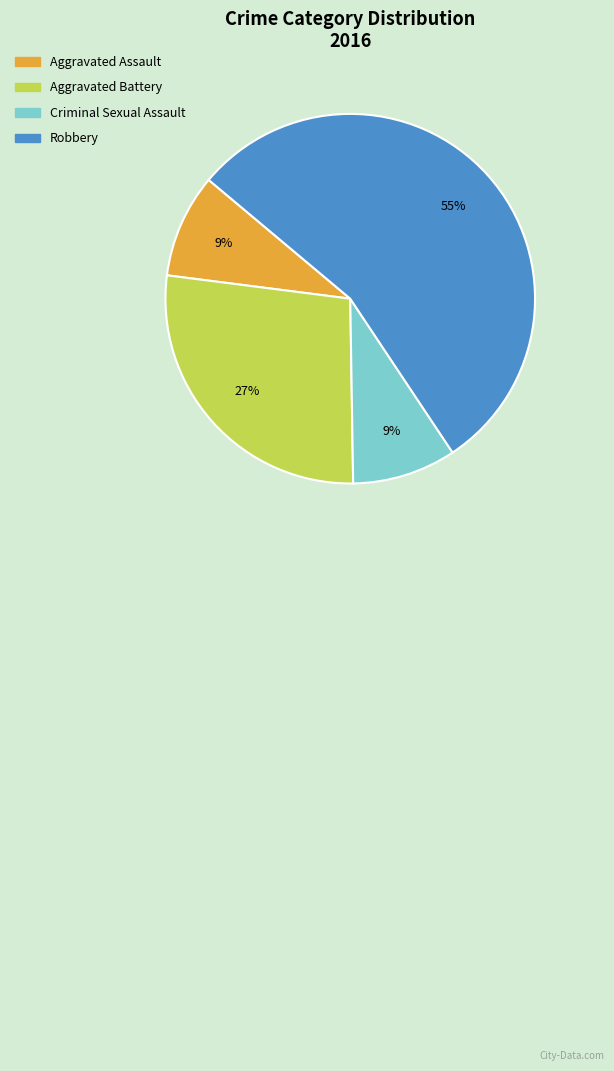

Is the sum of Aggravated Assault and Aggravated Battery greater than half?

No